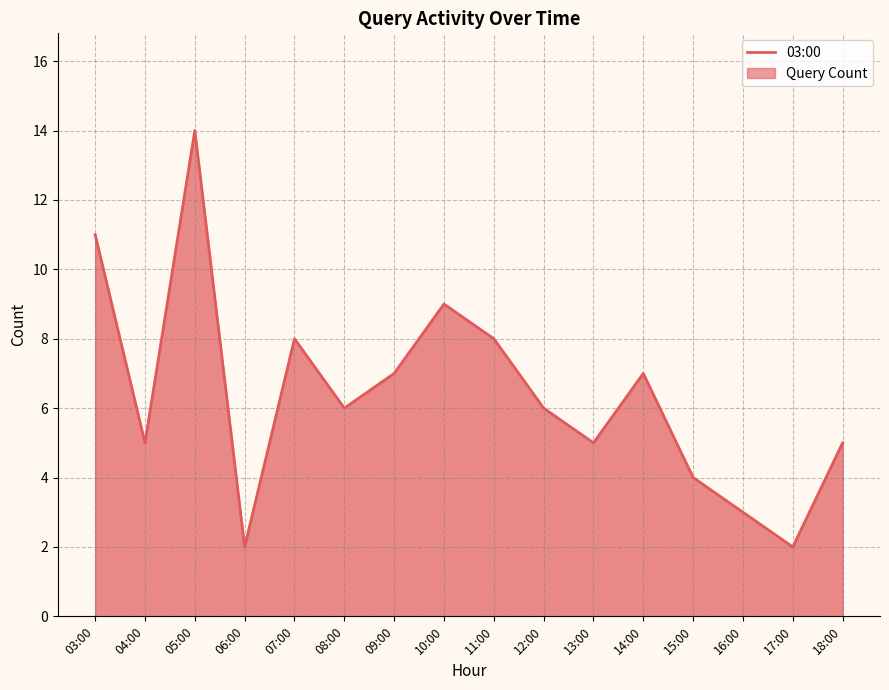

How many interior local peaks (higher than both neighbors) does the data have?

4